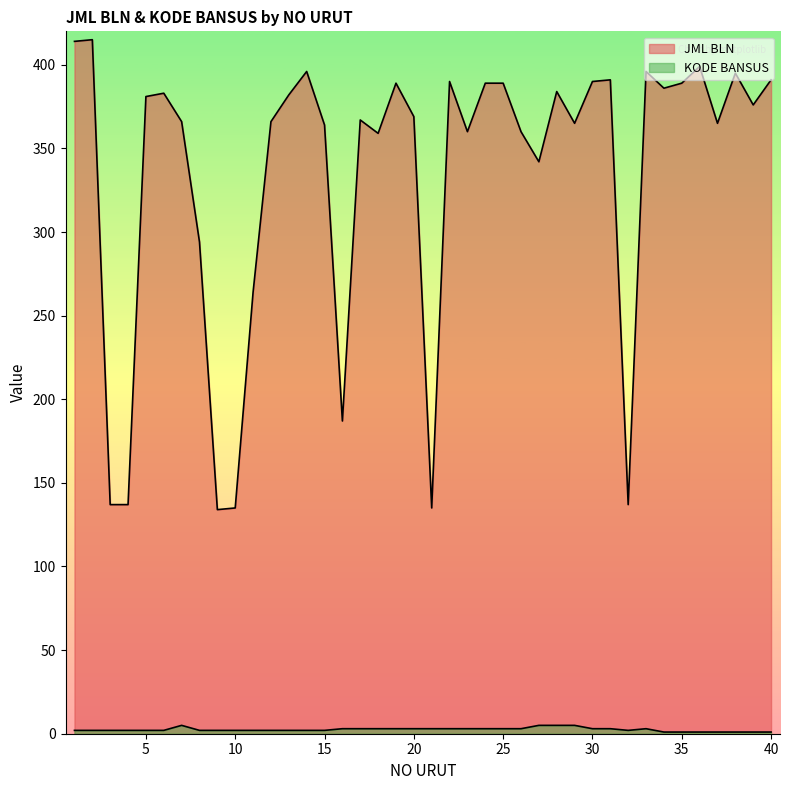

What is the total value across all series at 26?

363